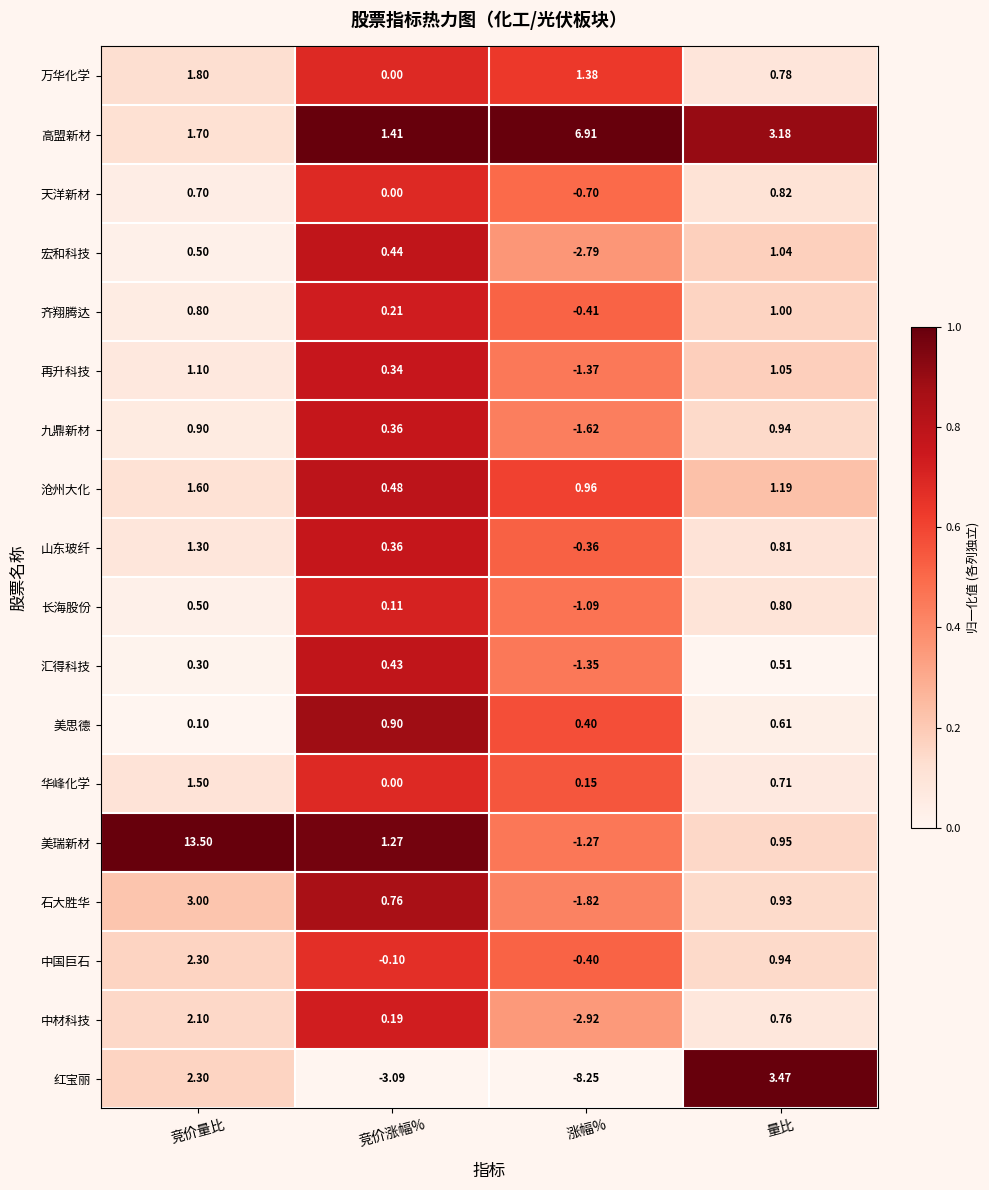

Rank the series at 涨幅% from lowest to highest value.

红宝丽, 中材科技, 宏和科技, 石大胜华, 九鼎新材, 再升科技, 汇得科技, 美瑞新材, 长海股份, 天洋新材, 齐翔腾达, 中国巨石, 山东玻纤, 华峰化学, 美思德, 沧州大化, 万华化学, 高盟新材